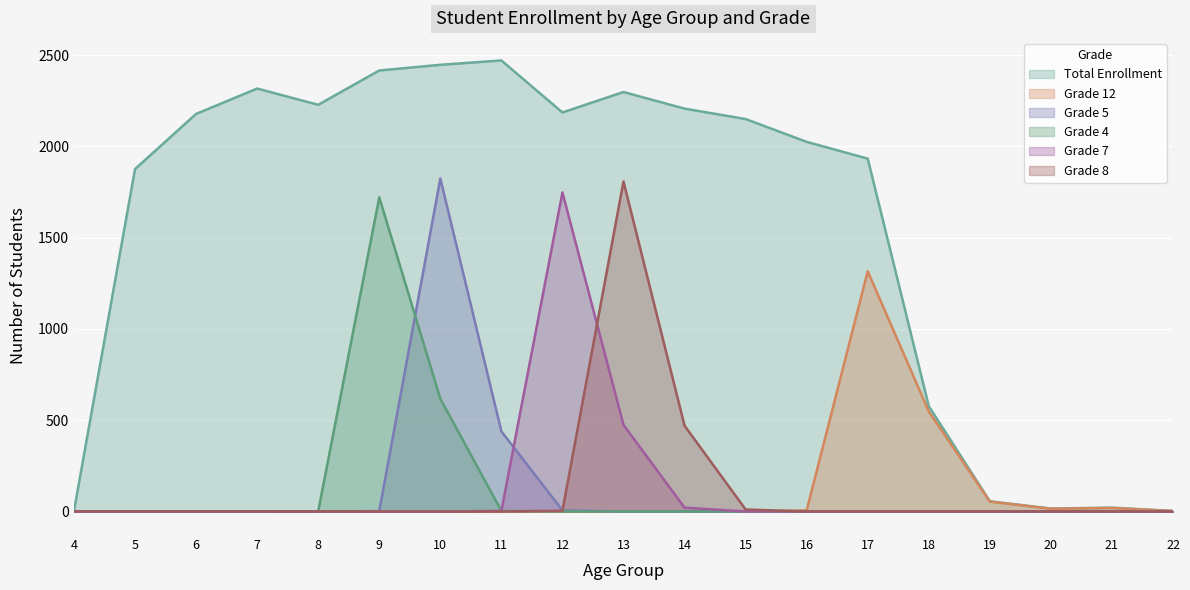

True or false: Total Enrollment and Grade 5 cross at least once.

False